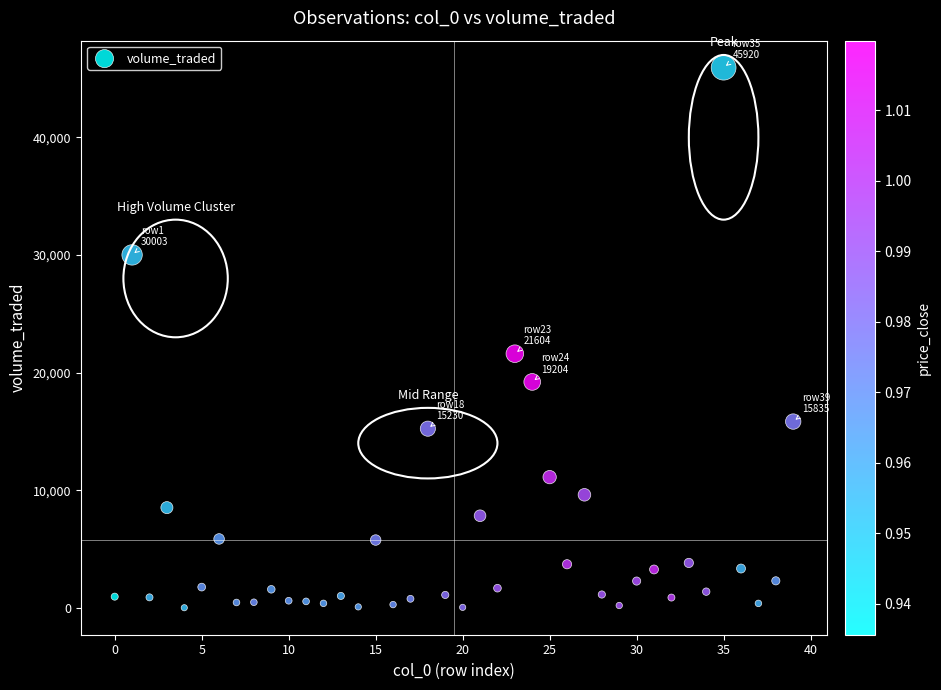

What is the range of Y values (max minus min)?

45910.6